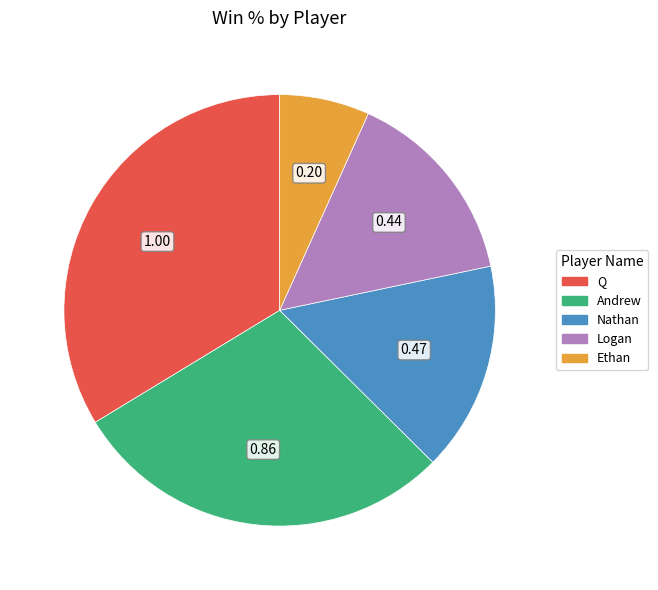

Which slice is the smallest?

Ethan